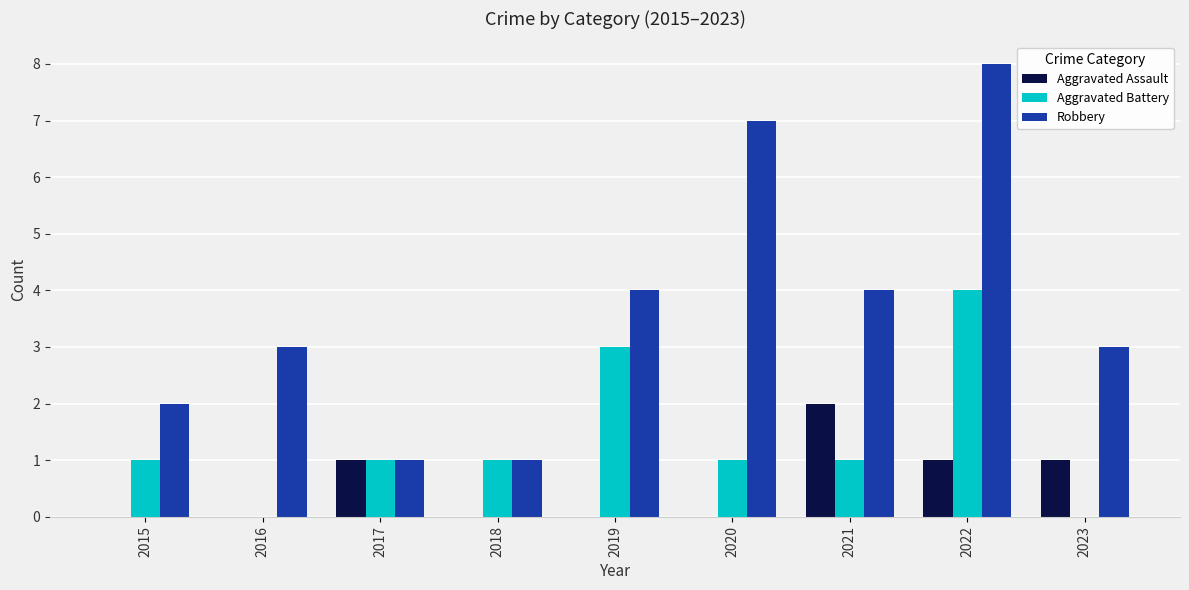

Which series has the widest spread of values?

Robbery